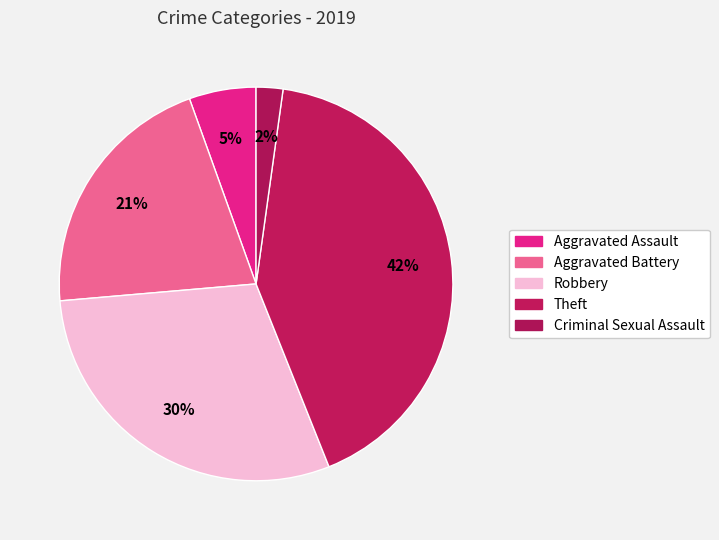

To the nearest percent, what portion does Aggravated Battery represent?

21%